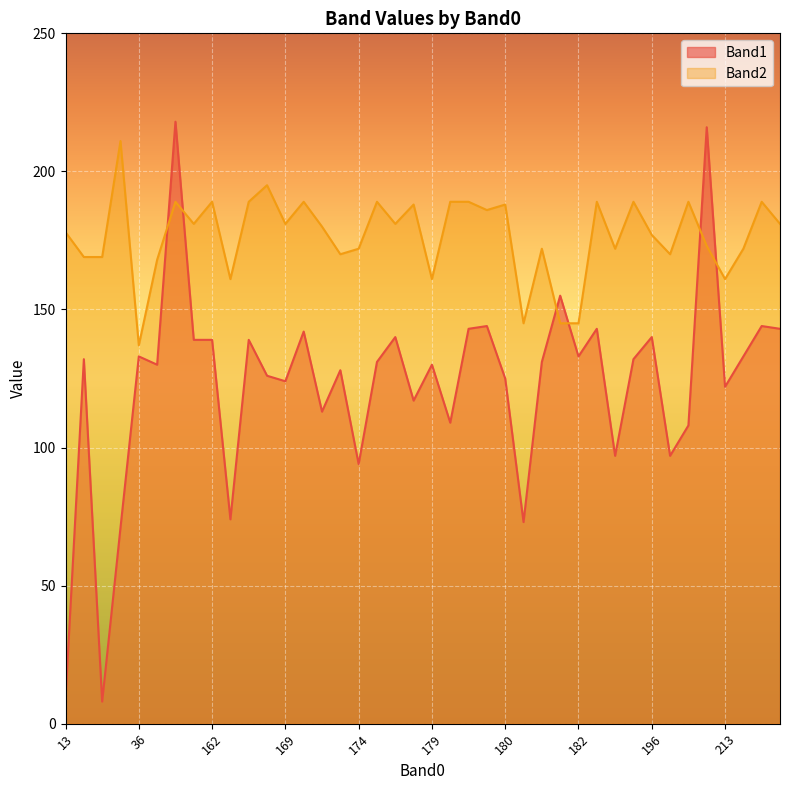

How many values in the Band1 series exceed 131?

19